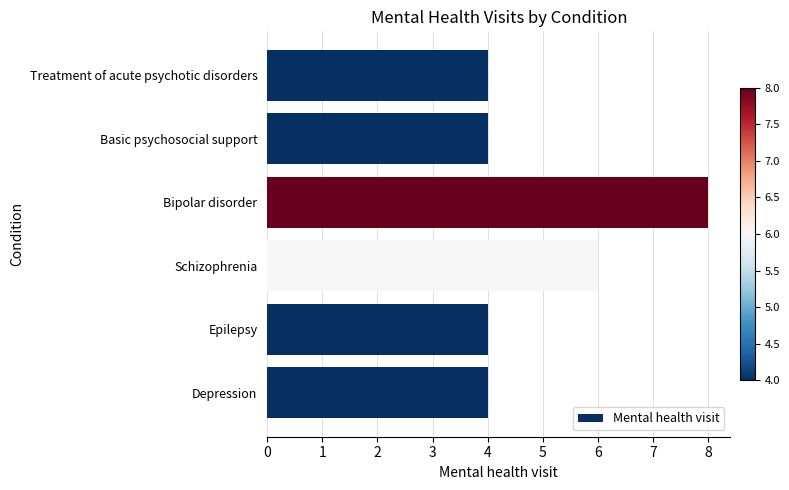

What is the difference between the maximum and second lowest values?

4